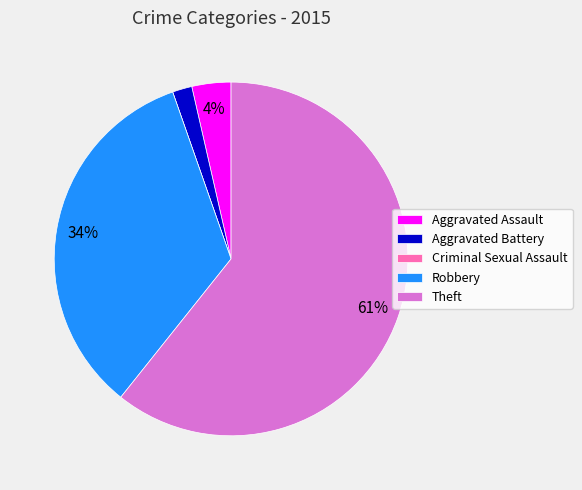

Which slice represents more than half of the pie?

Theft